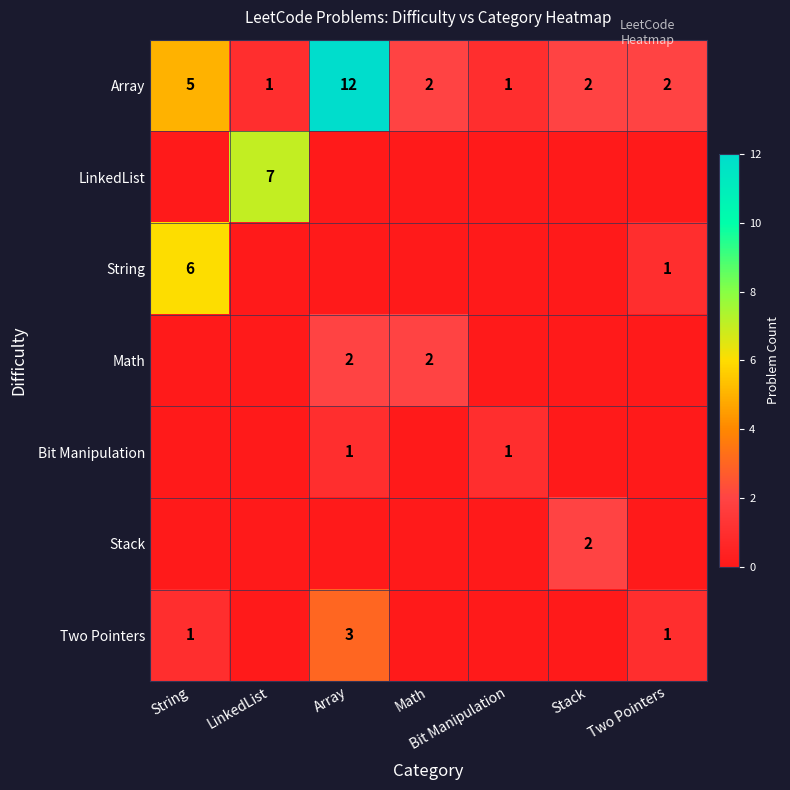

What is the highest value of the Array series?

12